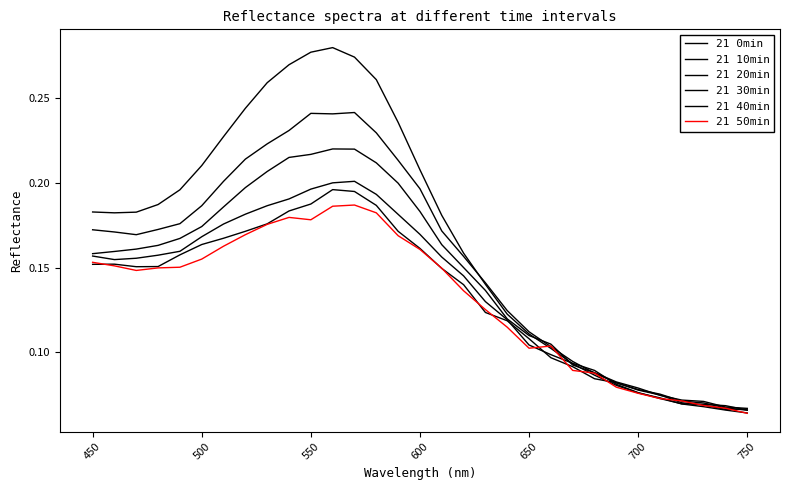

Which series has the largest range (max minus min)?

21 0min